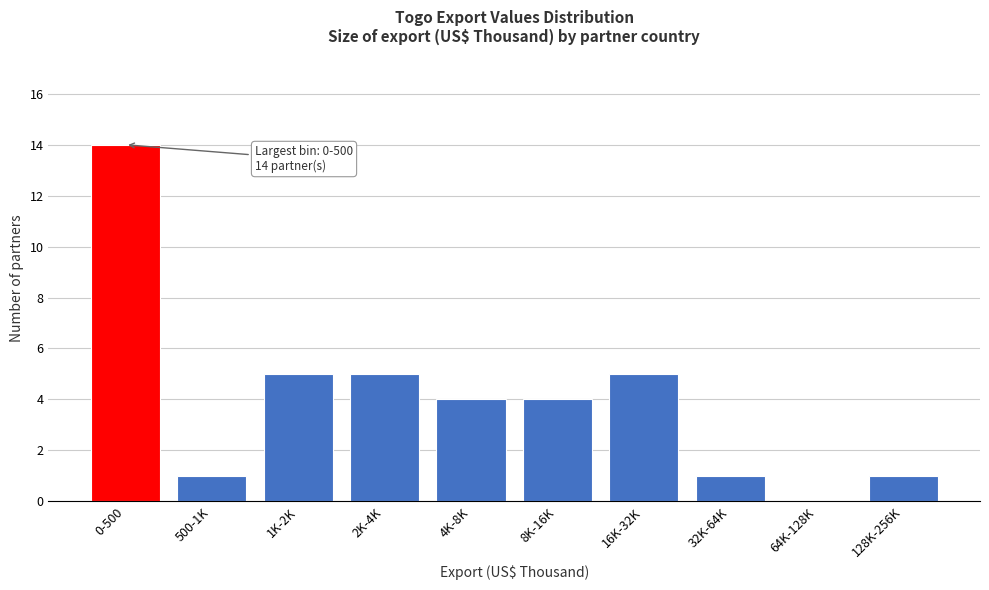

Reading left to right, transcribe all the data shown in this chart.

0-500=14	500-1K=1	1K-2K=5	2K-4K=5	4K-8K=4	8K-16K=4	16K-32K=5	32K-64K=1	64K-128K=0	128K-256K=1